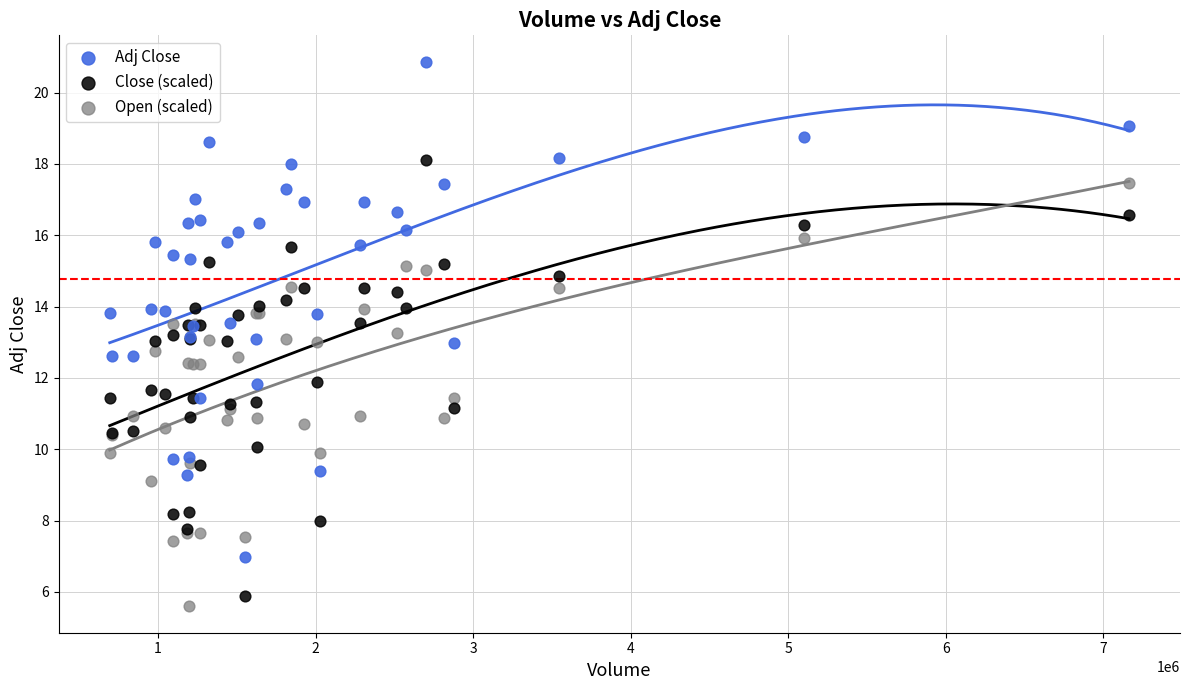

Which series has the widest spread of Y values?

Adj Close